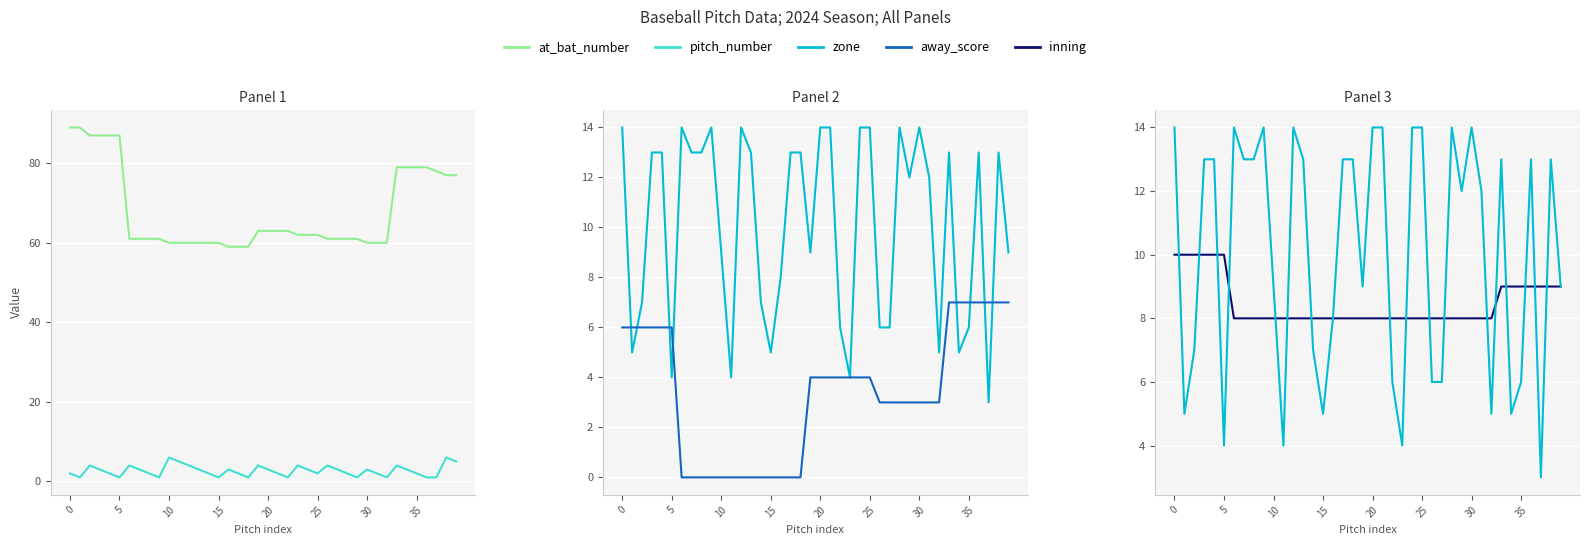

How many lines are shown in the chart?

5